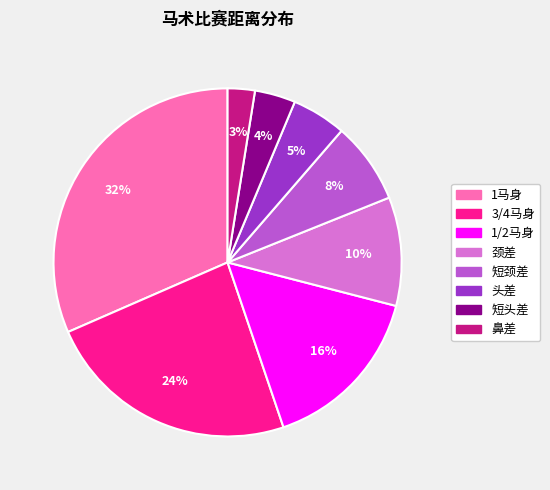

The 3/4马身 slice represents 24% of the pie. True or false?

True